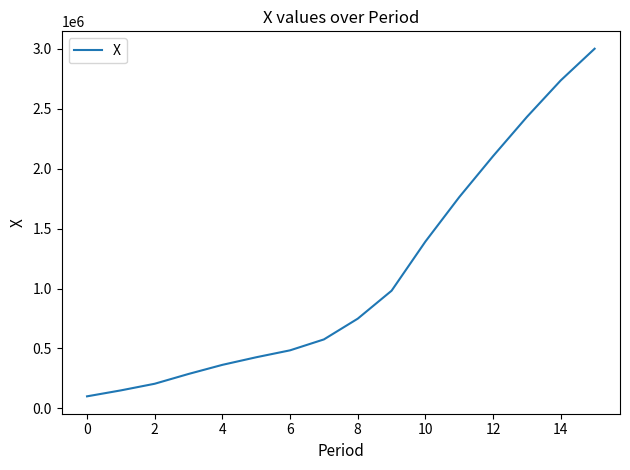

What is the difference between the maximum and minimum values?

2901958.8